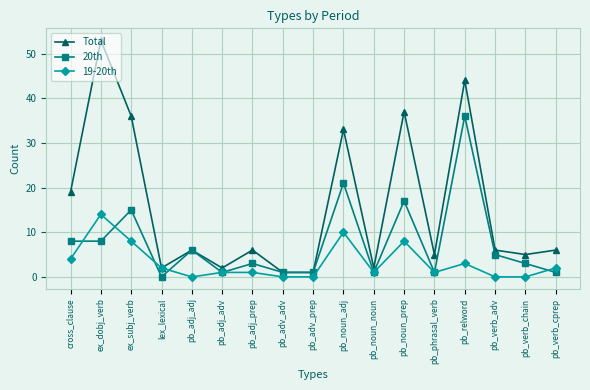

What is the difference between the second highest and second lowest values in the 20th series?

20